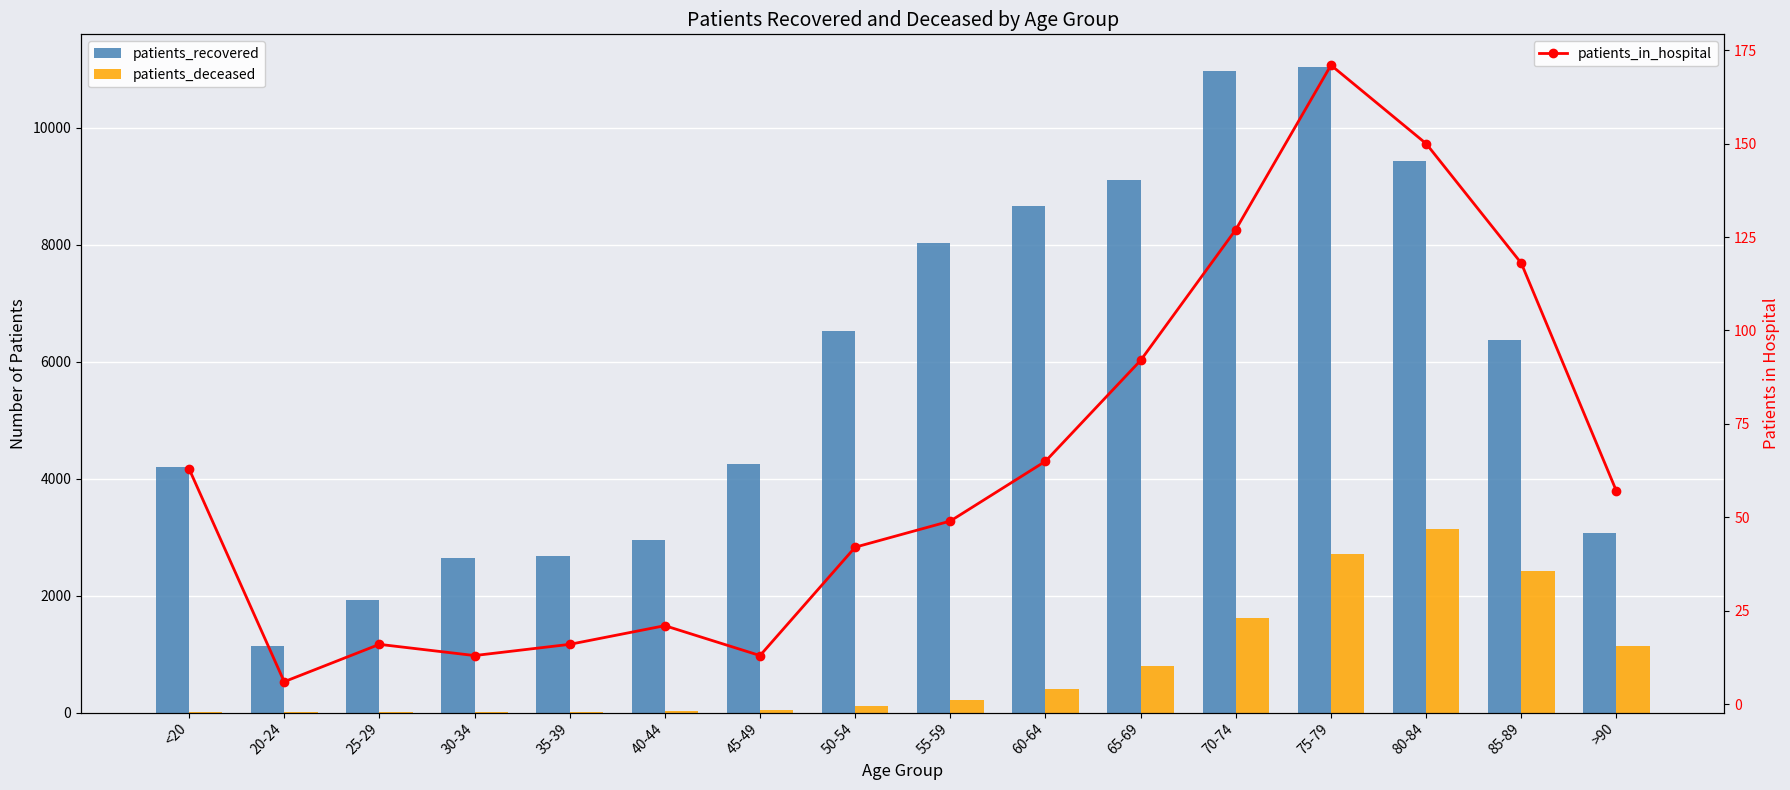

What is the label of the 7th bar from the left?

45-49